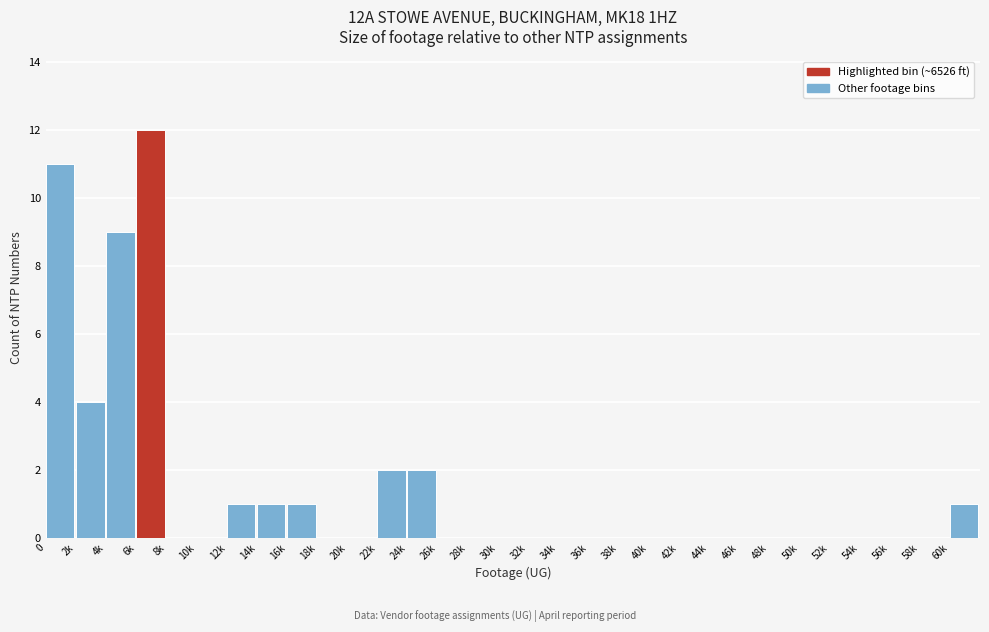

At which label is the value closest to 6?

2k